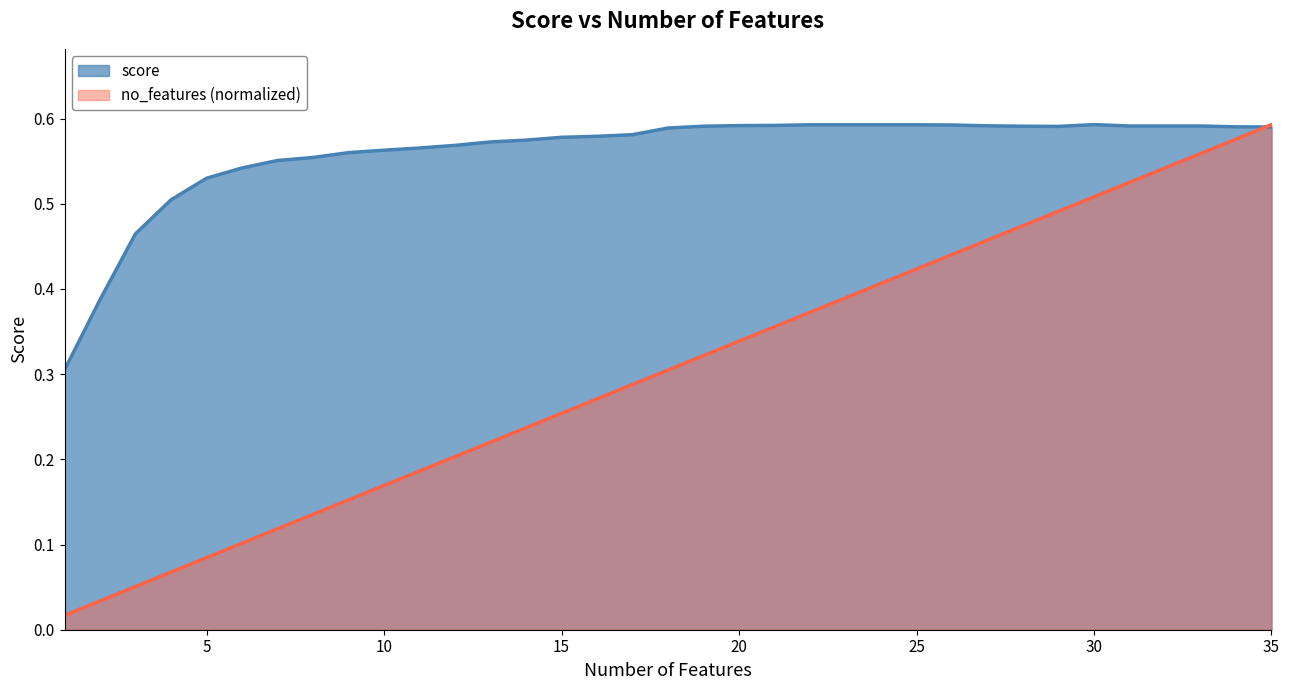

Which series has the largest total across all categories?

score